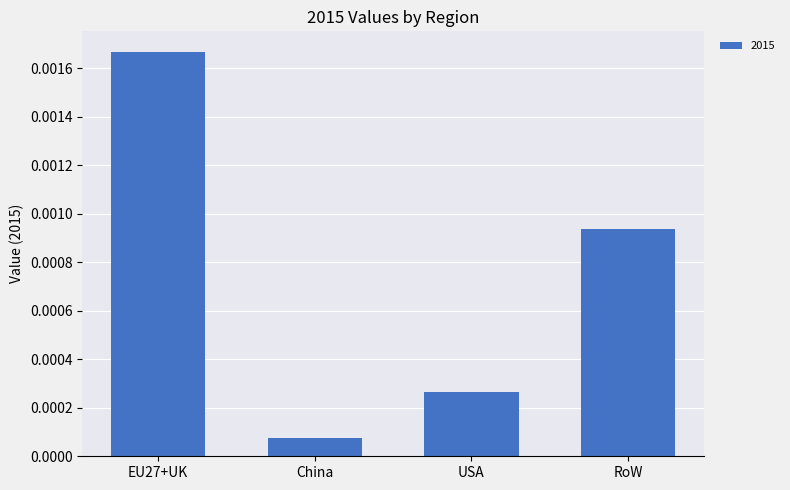

What is the label of the 1st bar from the left?

EU27+UK